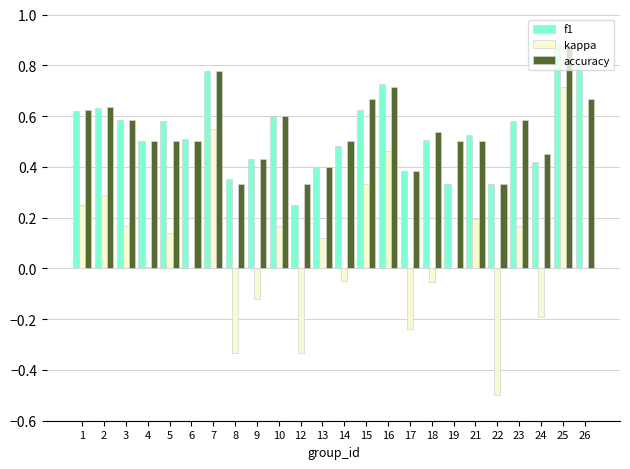

At which category is the sum across all series the highest?

25